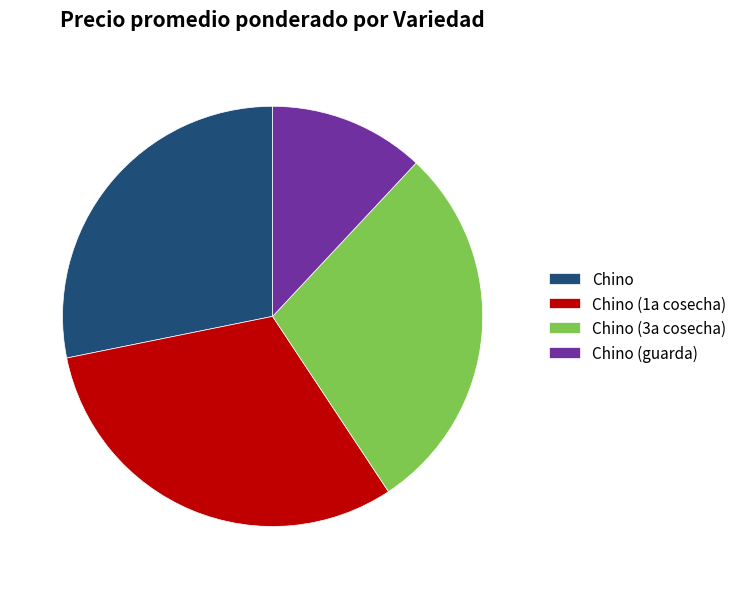

Is the sum of Chino (1a cosecha) and Chino (3a cosecha) greater than half?

Yes